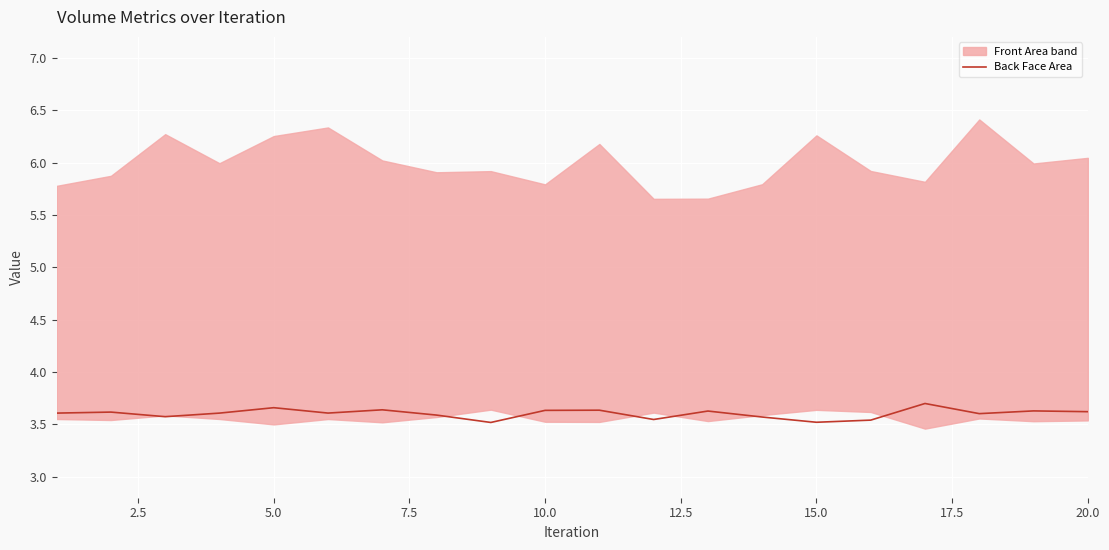

The value of Back Face Area at 10.0 is 3.6. True or false?

True